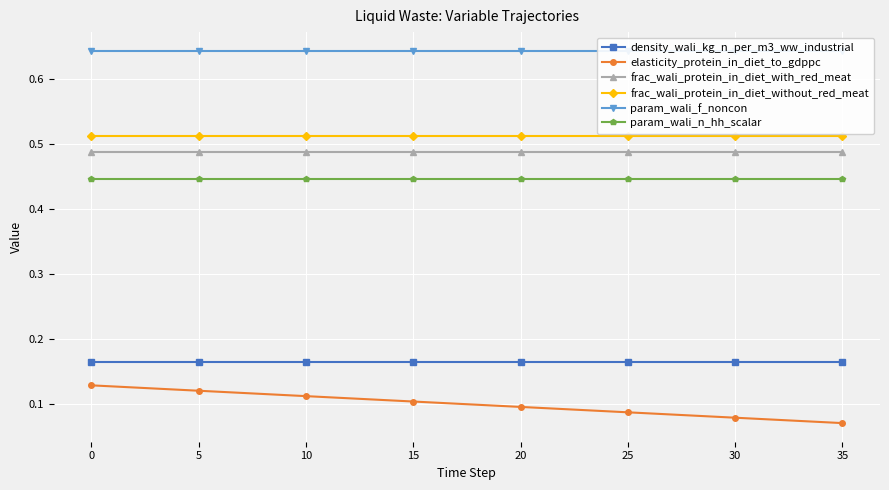

Is it true that frac_wali_protein_in_diet_without_red_meat equals 0.9 at 12?

False